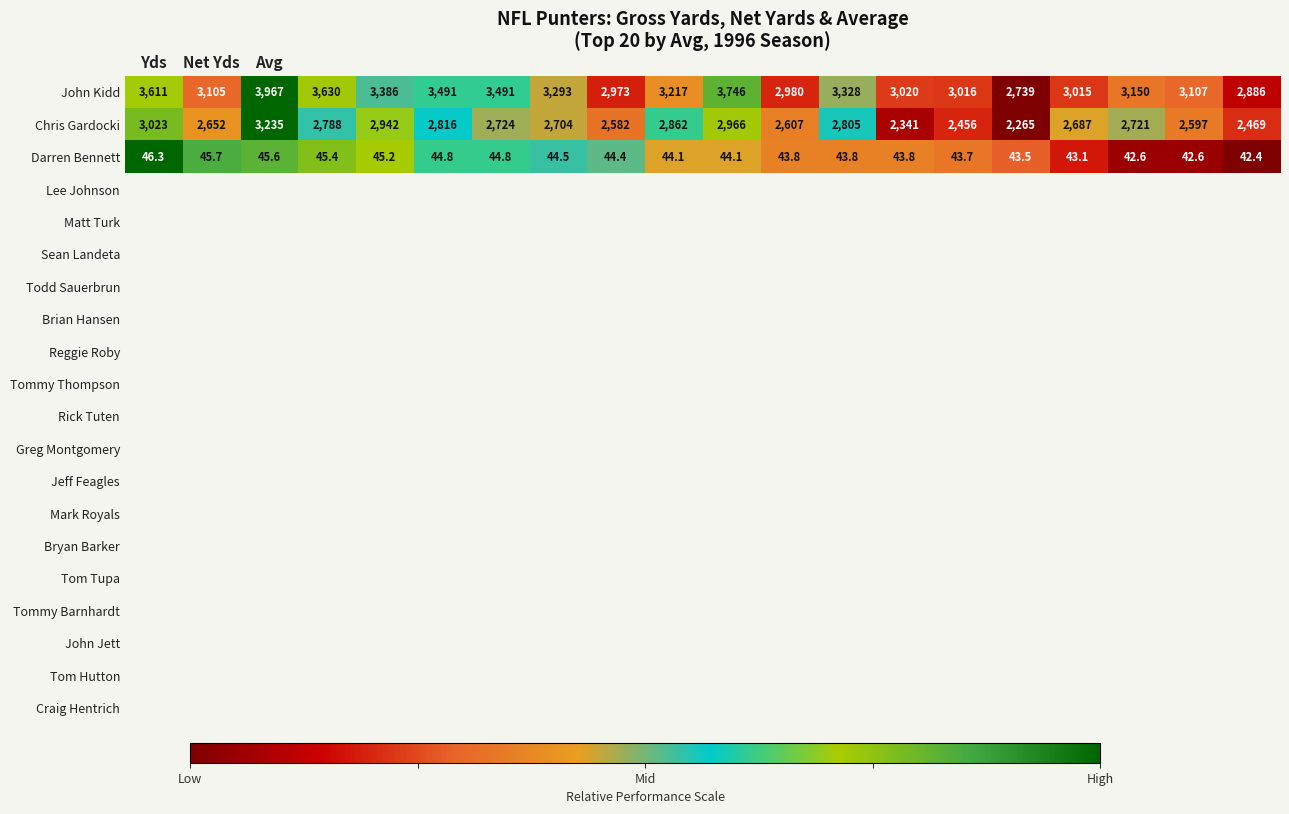

Which series has the widest spread of values?

John Kidd